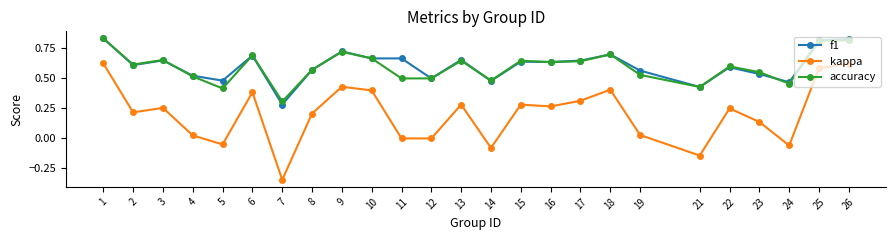

Rank the series at 19 from highest to lowest value.

f1, accuracy, kappa